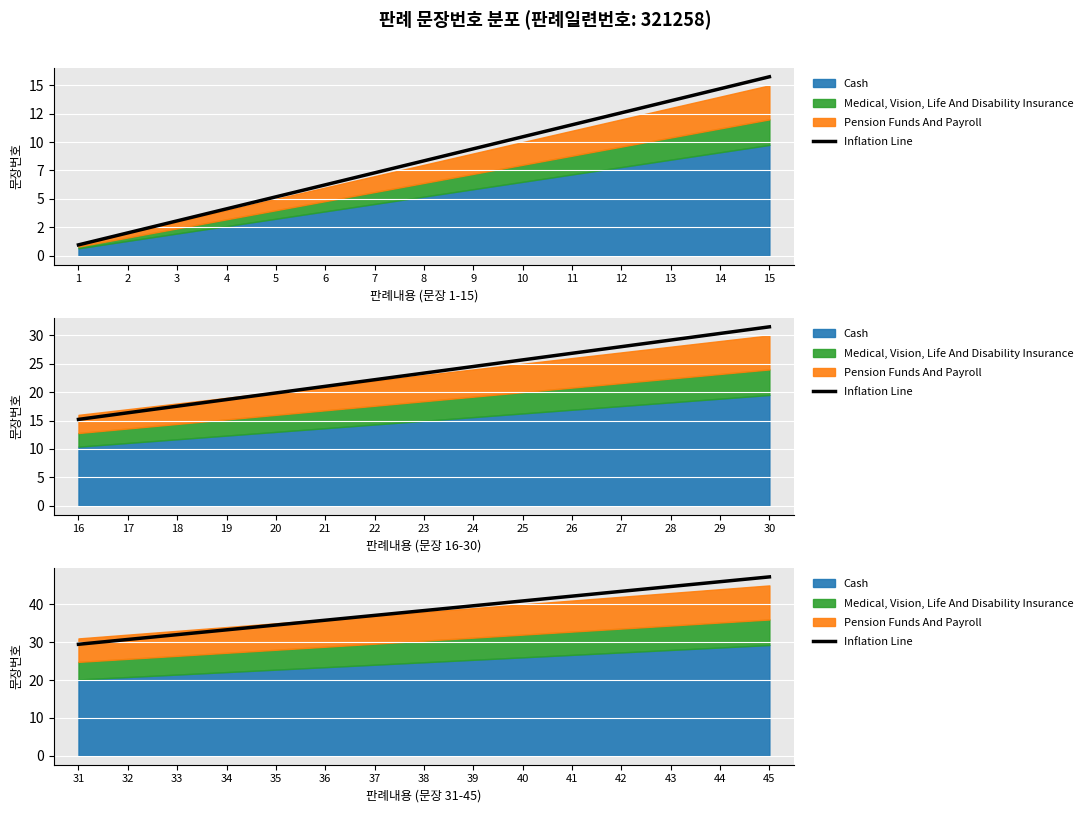

Rank the categories by value from highest to lowest.

45, 44, 43, 42, 41, 40, 39, 38, 37, 36, 35, 34, 33, 32, 31